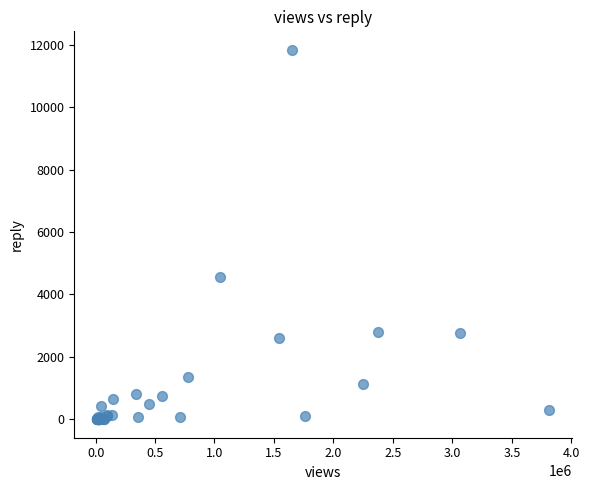

What Y value in the scatter plot is closest to 5920?

4544